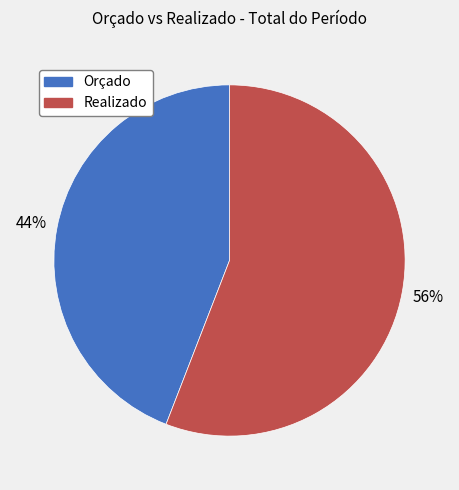

To the nearest percent, what is the average slice percentage?

50%